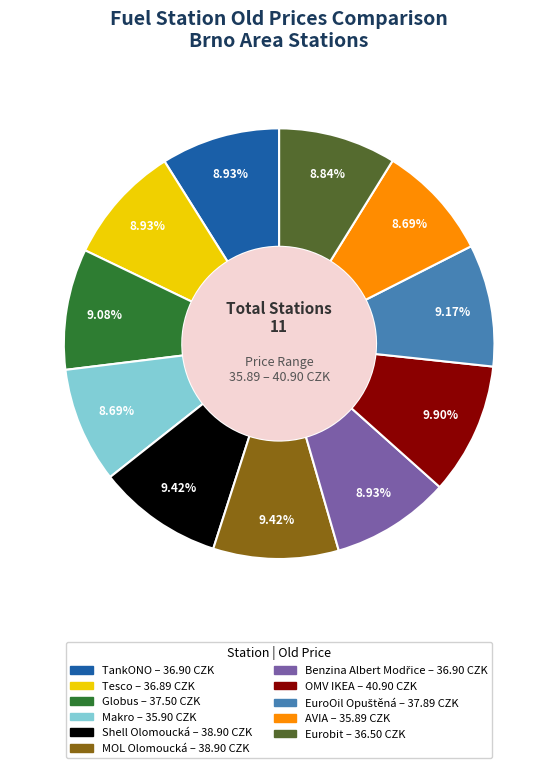

Is there any slice that represents more than half of the pie?

No